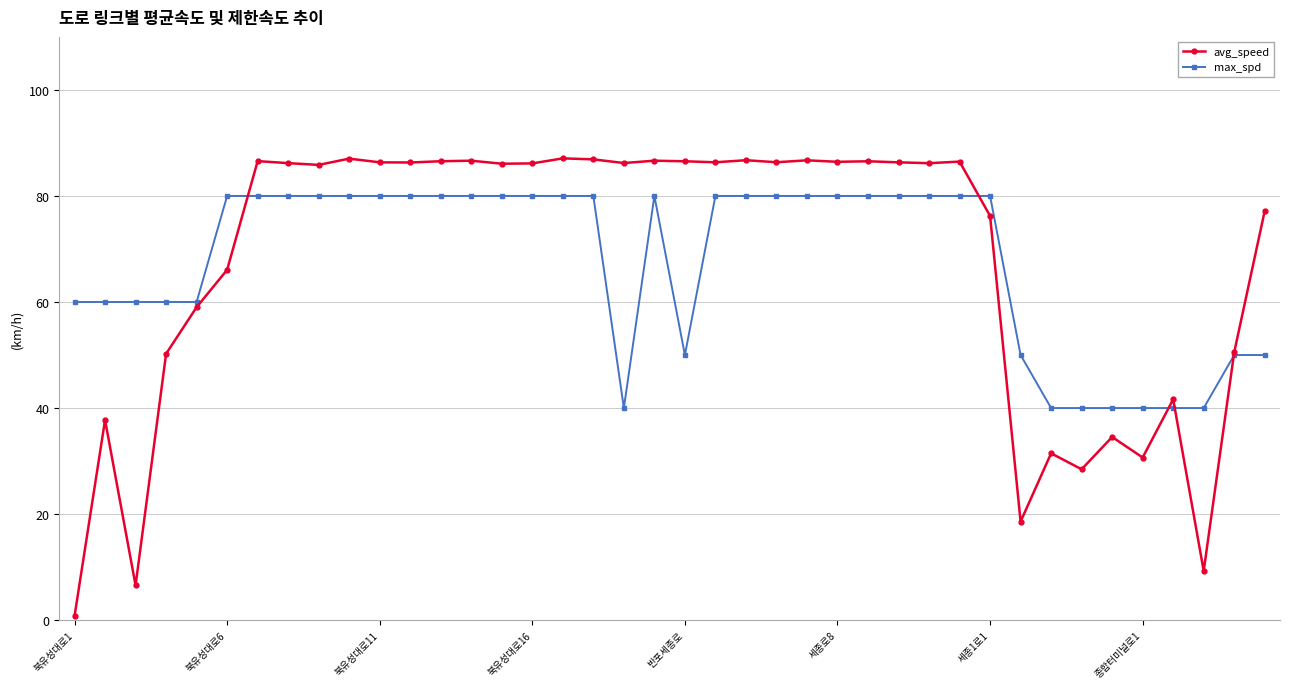

Count the max_spd values in the range 50 to 80.

33